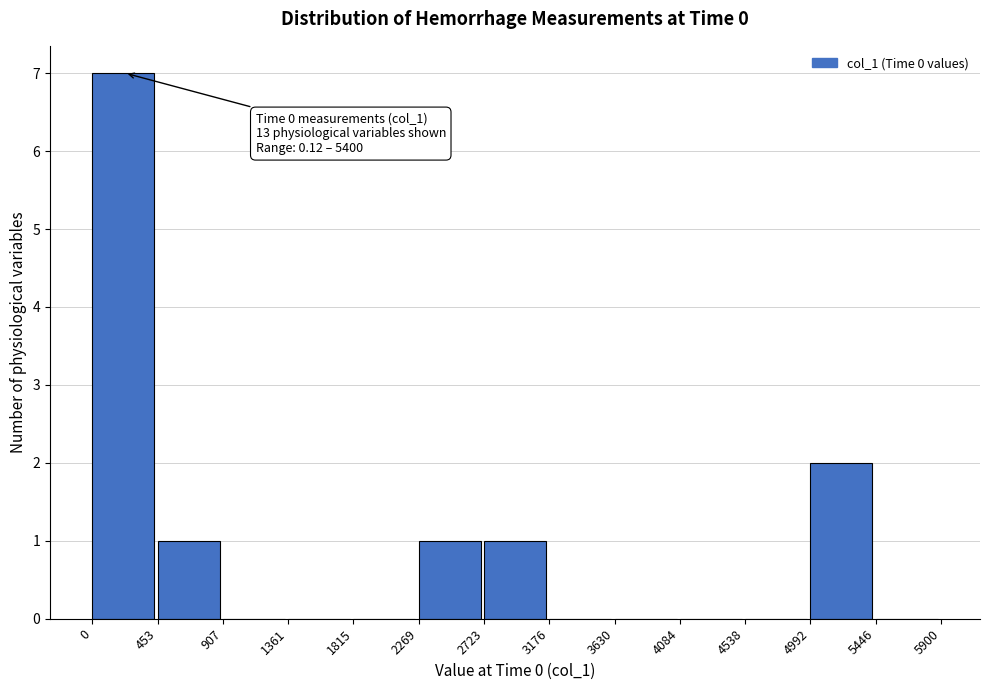

Over which range of the x-axis is the bar tallest?

0 to 453